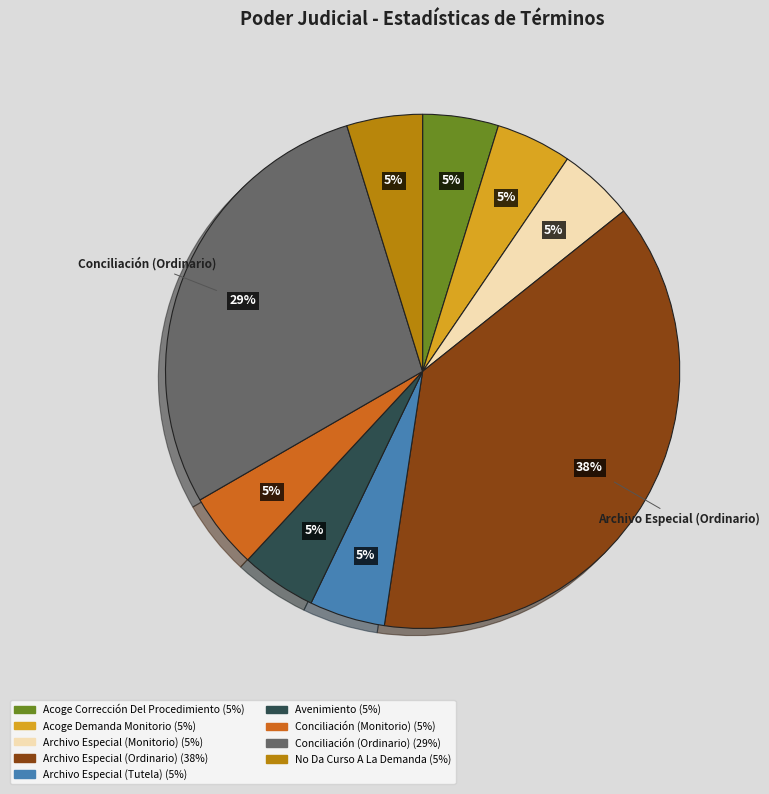

Between Conciliación (Monitorio) and Archivo Especial (Ordinario), which is larger?

Archivo Especial (Ordinario)